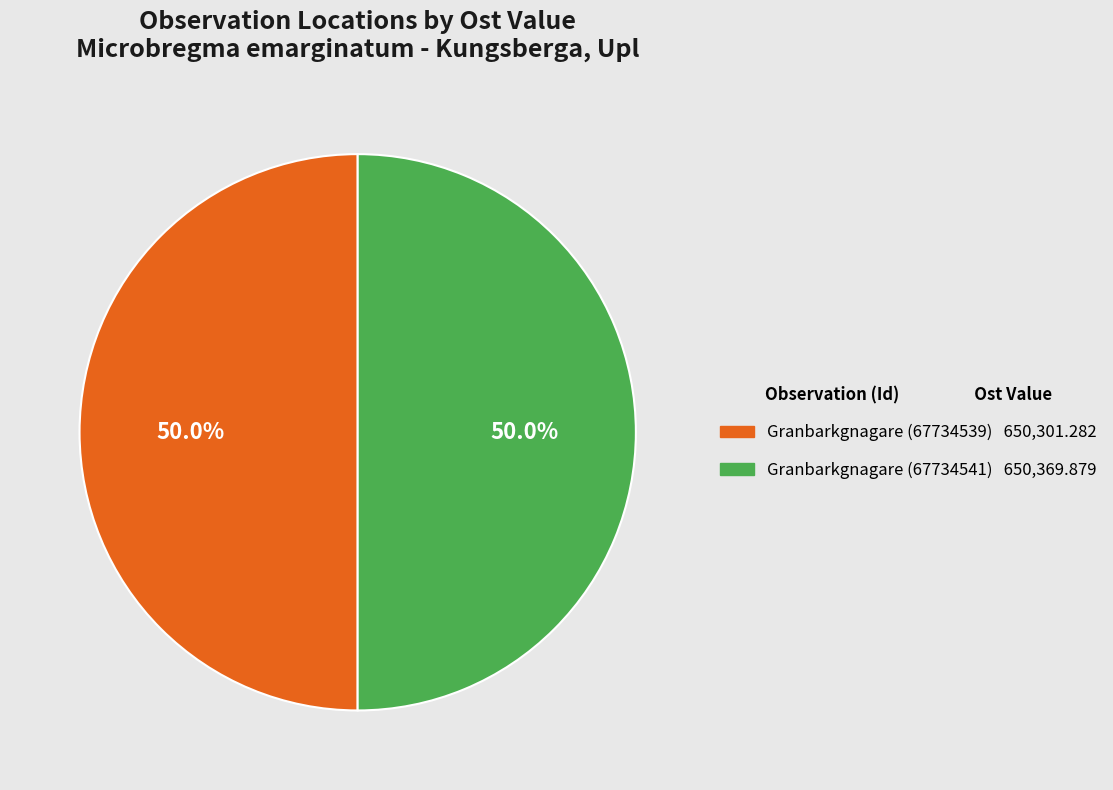

To the nearest percent, what is the combined percentage of Granbarkgnagare (67734539) and Granbarkgnagare (67734541)?

100%